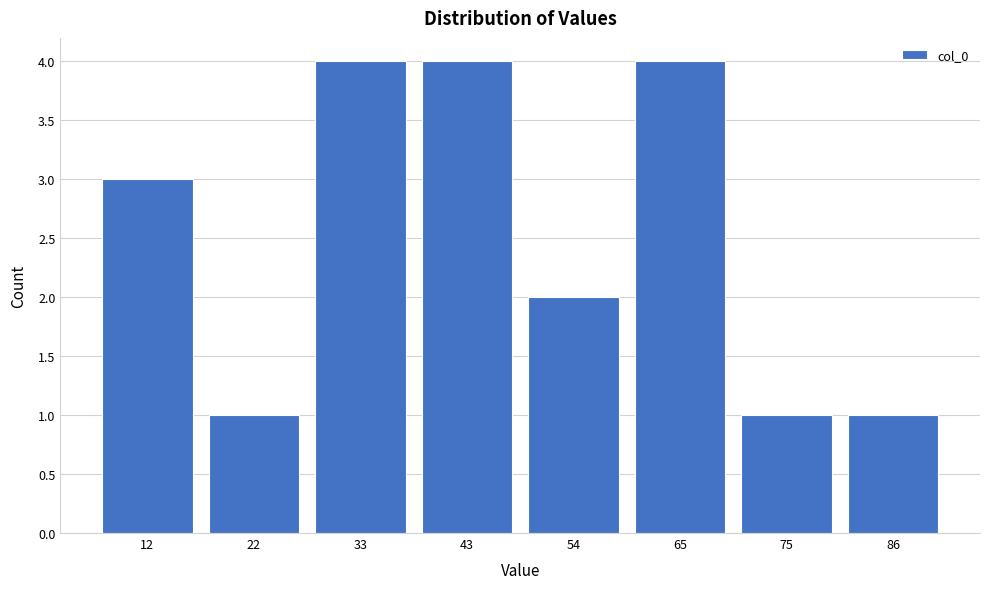

Reading left to right, transcribe all the data shown in this chart.

12=3	22=1	33=4	43=4	54=2	65=4	75=1	86=1